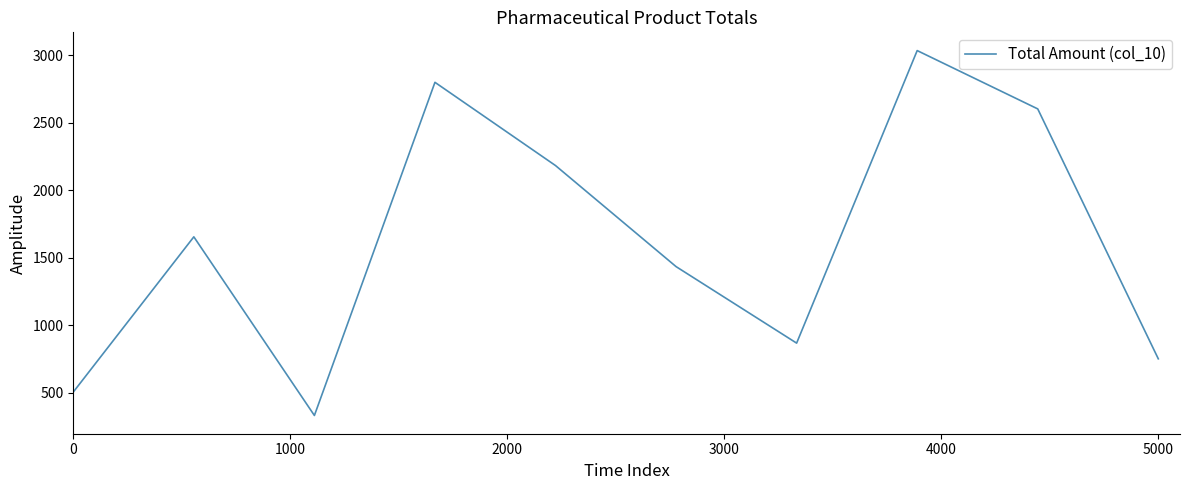

What is the greatest value displayed?

3033.5